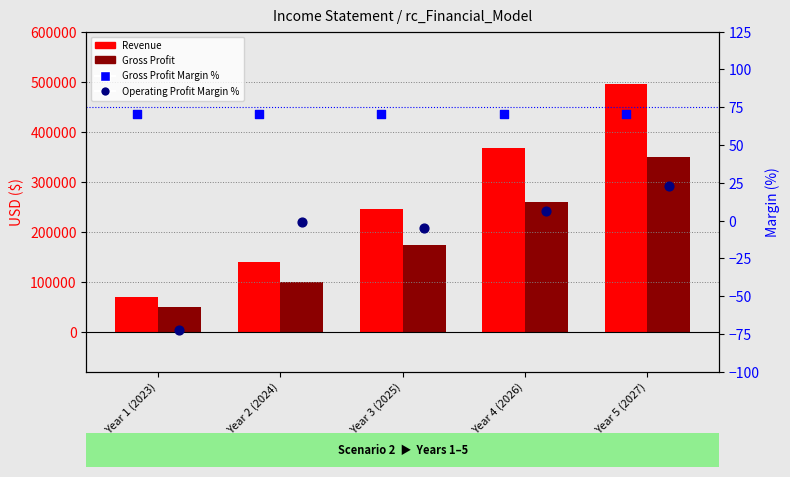

At which category is the sum across all series the highest?

Year 5 (2027)